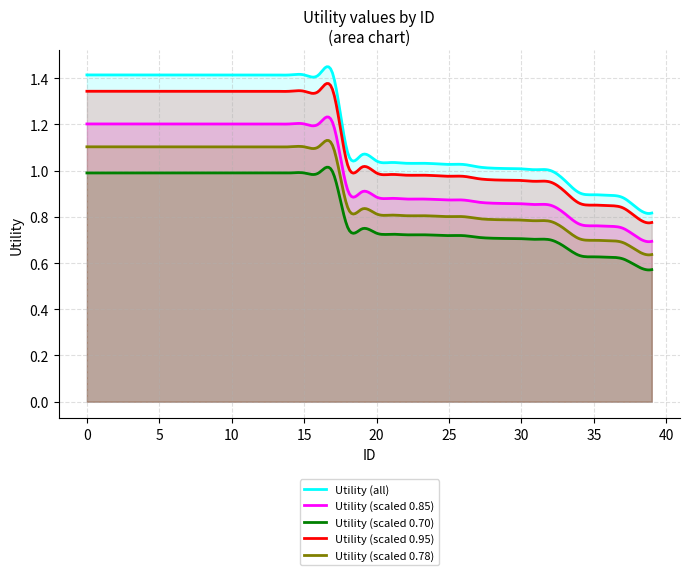

The chart shows a value of 1.4 at 4. True or false?

True